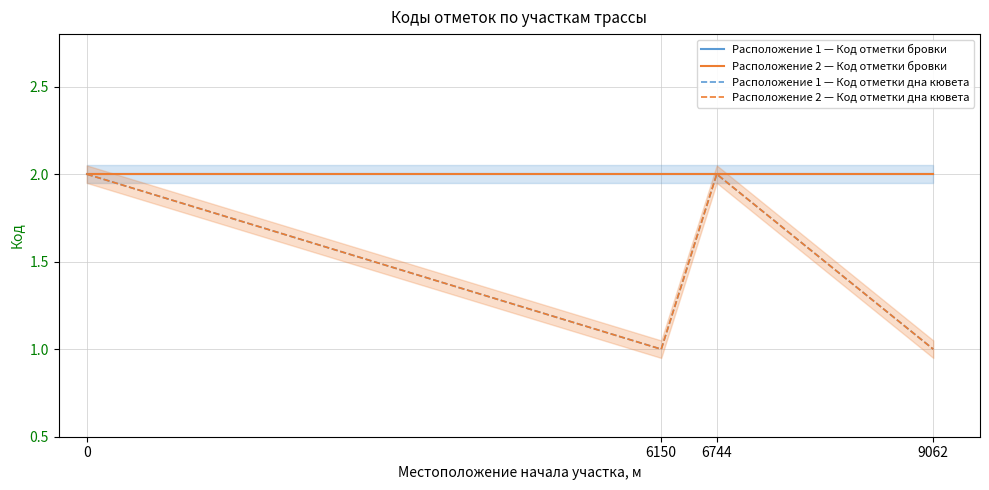

What is the difference between the Расположение 2 — Код отметки дна кювета values at 6150 and 6744?

1